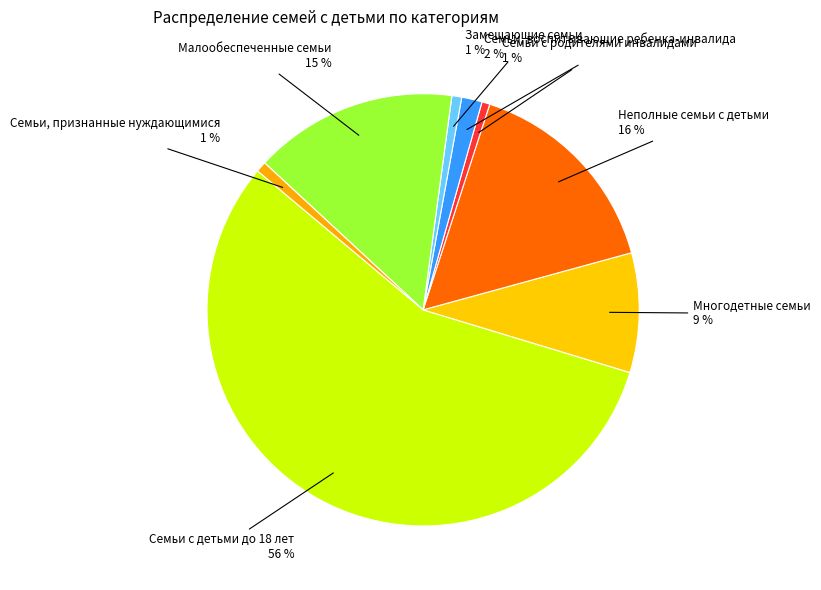

How many segments does this pie chart have?

8